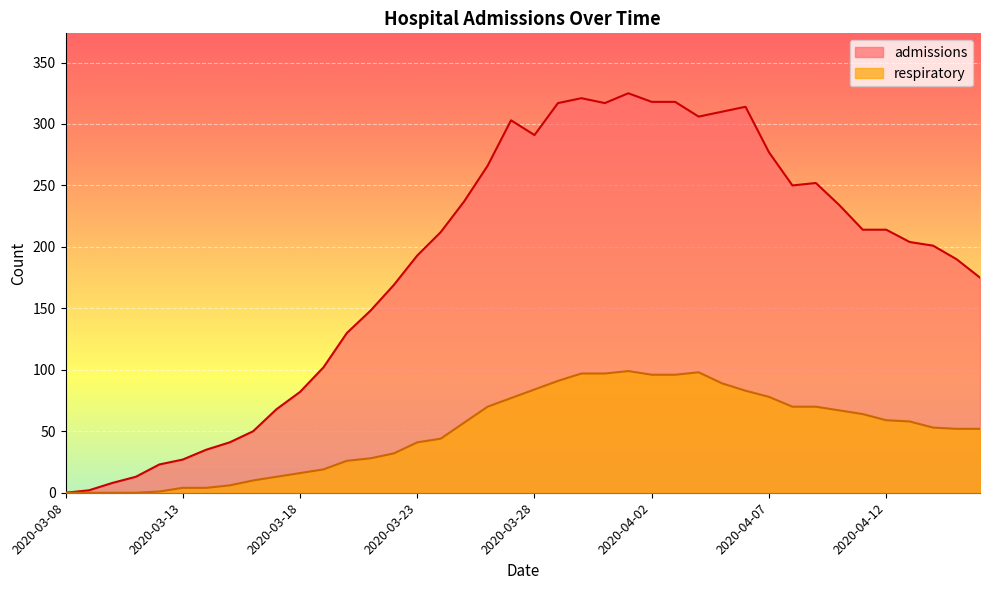

True or false: respiratory and admissions cross at least once.

False